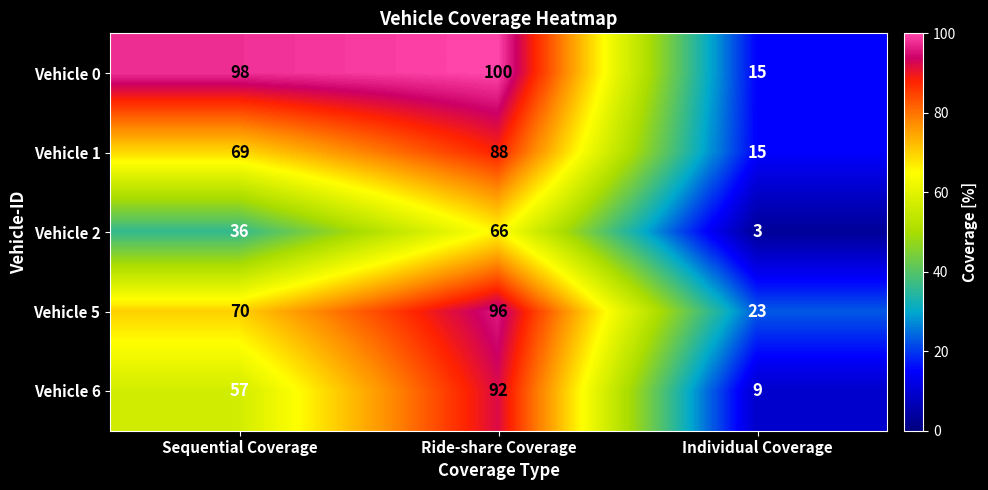

Which series has the largest total across all categories?

Vehicle 0